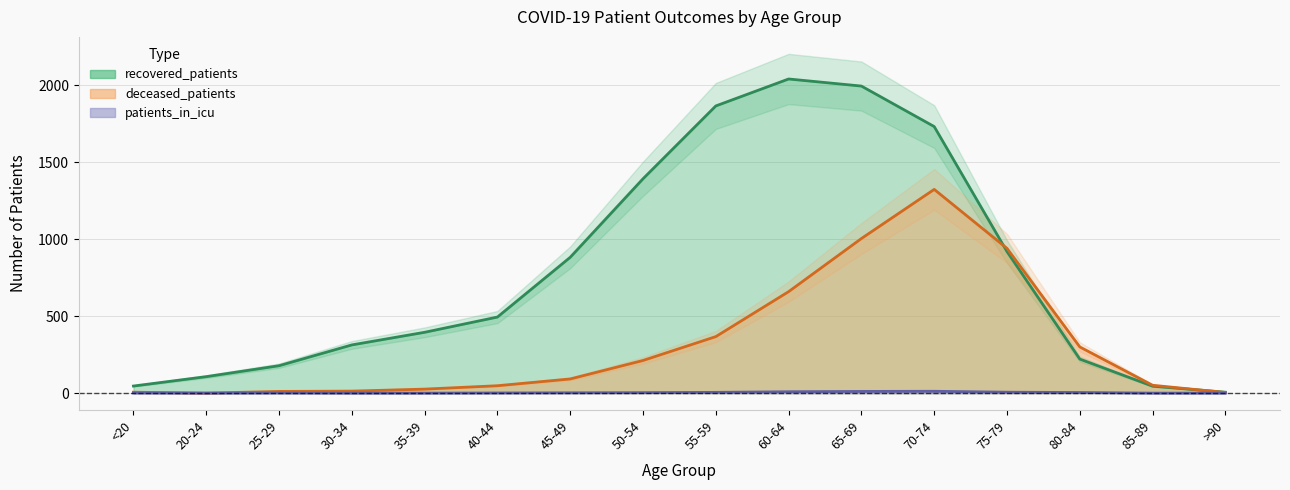

How many data points in recovered_patients are less than 494?

8